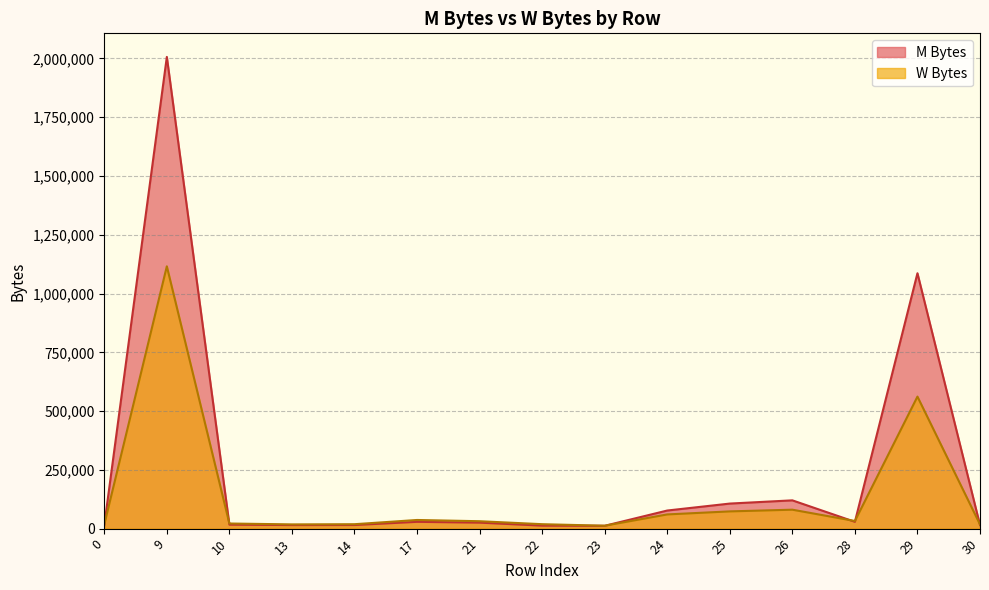

Which series has the largest range (max minus min)?

M Bytes